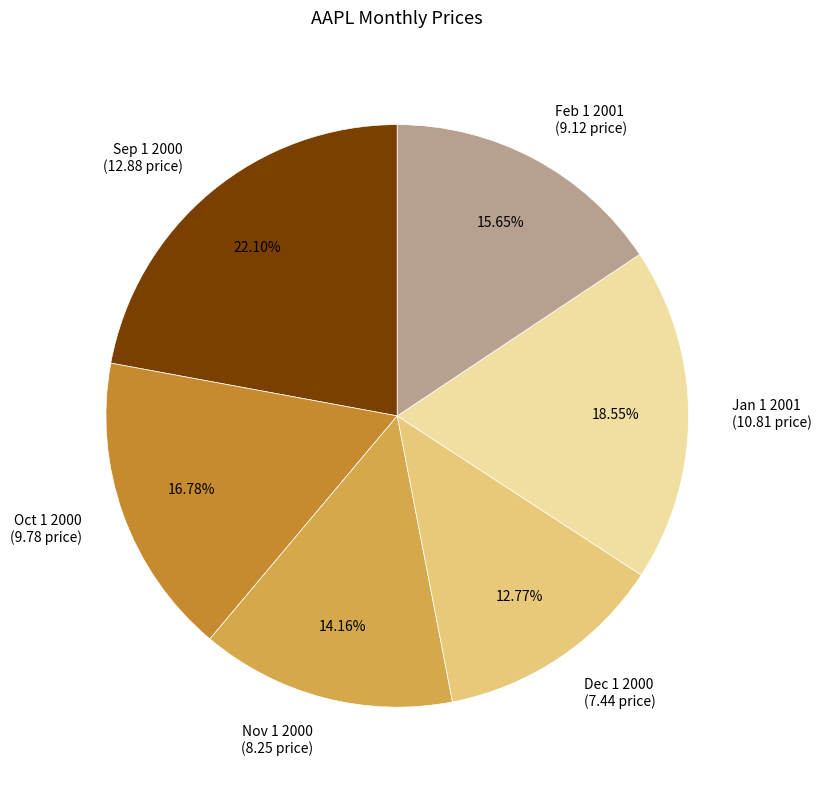

How many slices are in this pie chart?

6